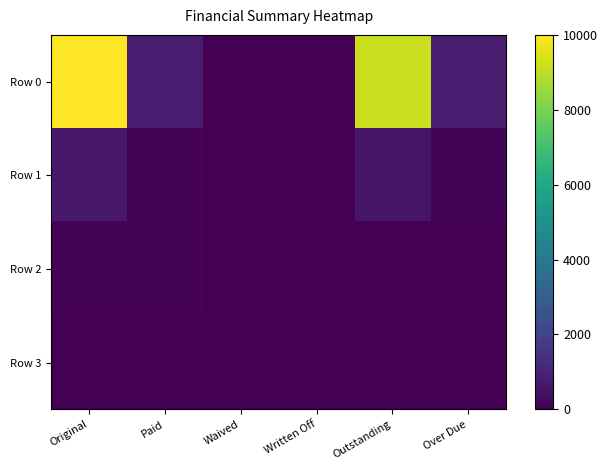

At which category is the sum across all series the highest?

Original